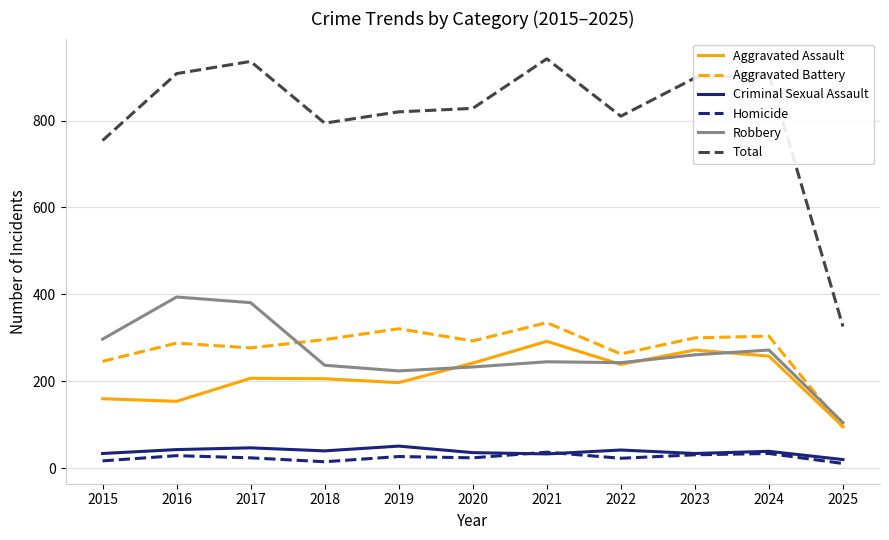

True or false: Robbery has a value of 233 at 2020.

True